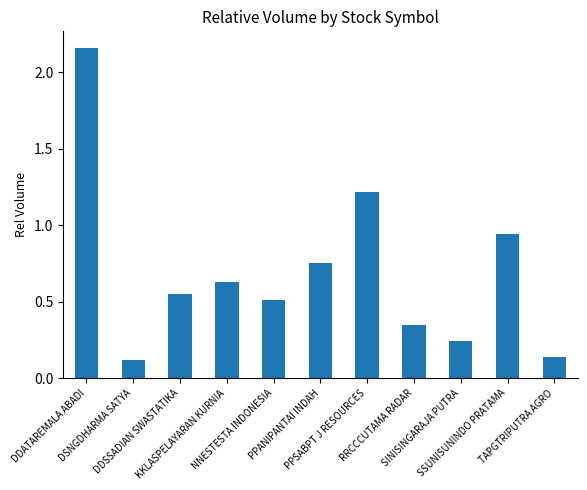

Are the bars grouped side by side (vs. stacked)?

No